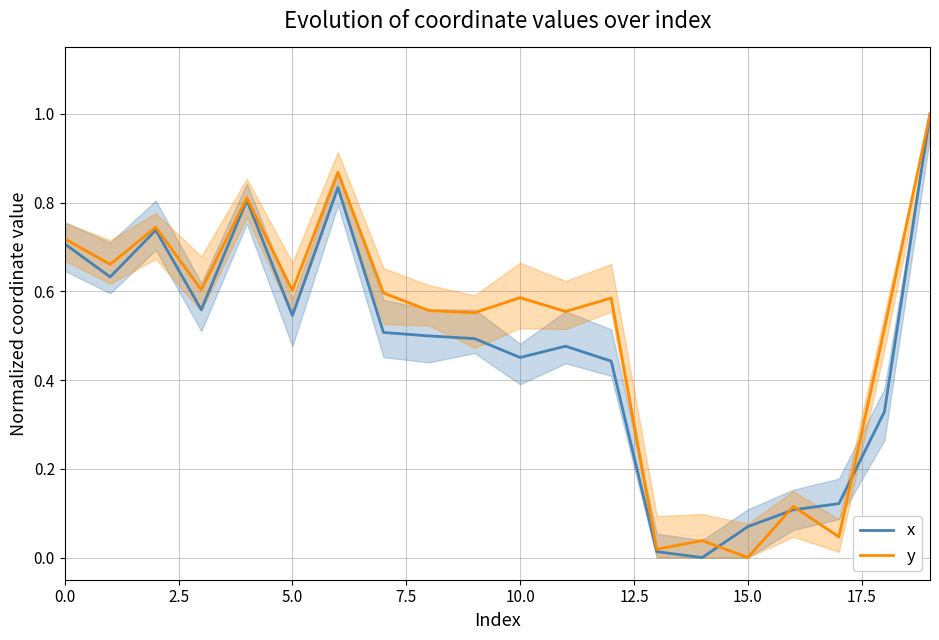

The x series shows 0.7 at 0.0. True or false?

True